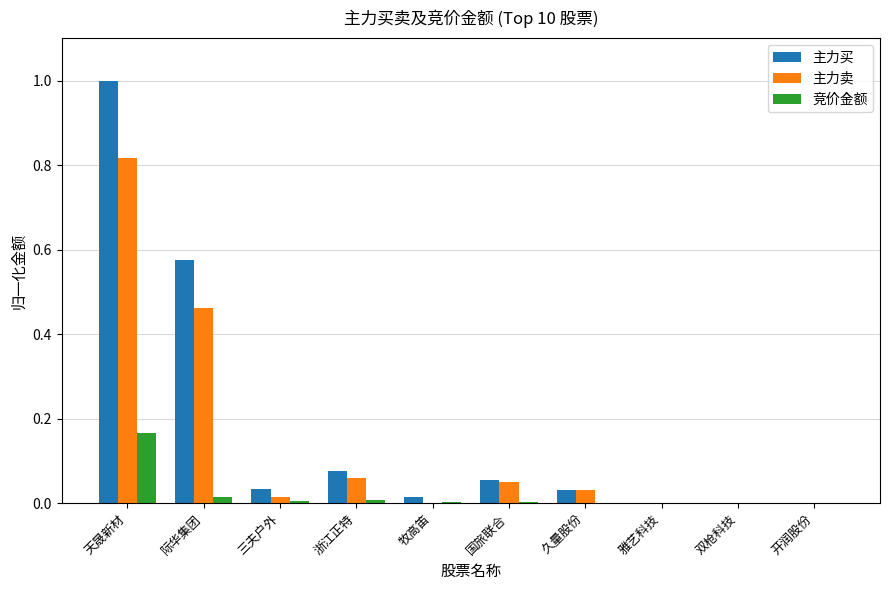

Is the value of 主力卖 at 际华集团 greater than the value of 主力买 at 三夫户外?

Yes